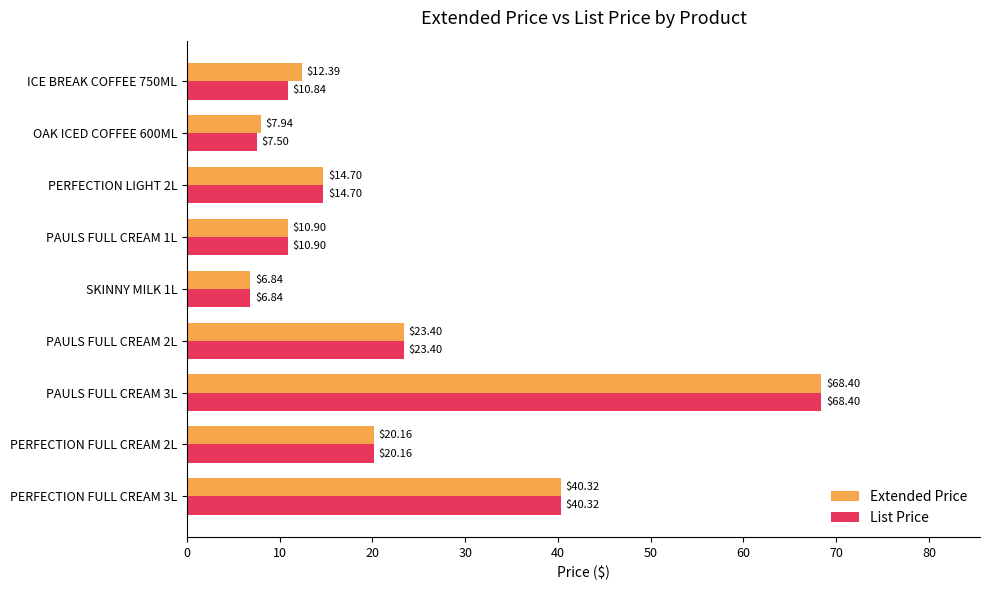

What is the sum of all List Price values?

203.1